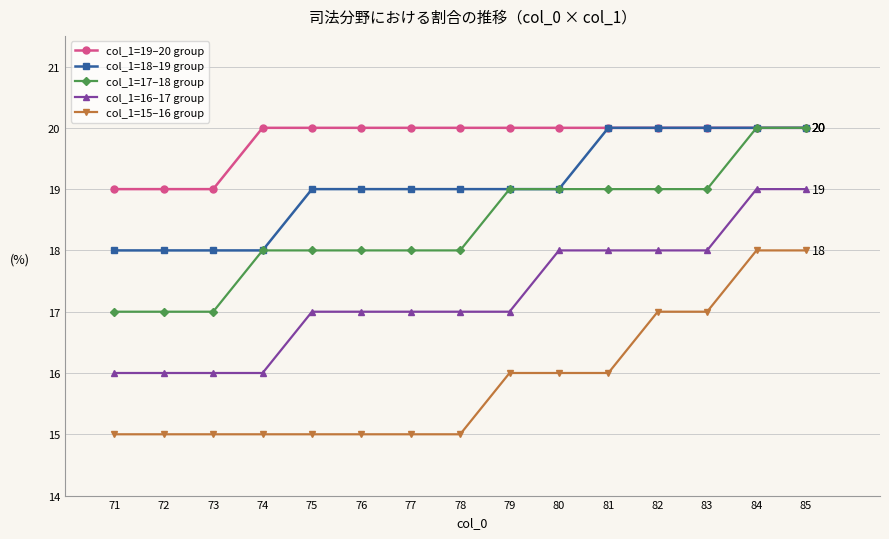

Does the chart display data point markers on the line(s)?

Yes